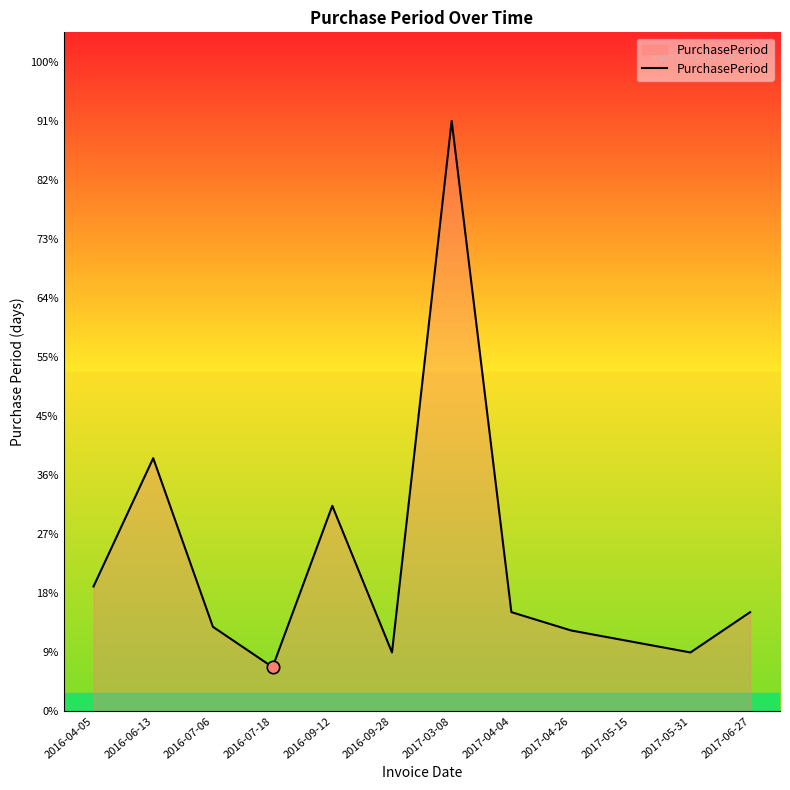

Between 2016-07-18 and 2016-04-05, which is larger?

2016-04-05